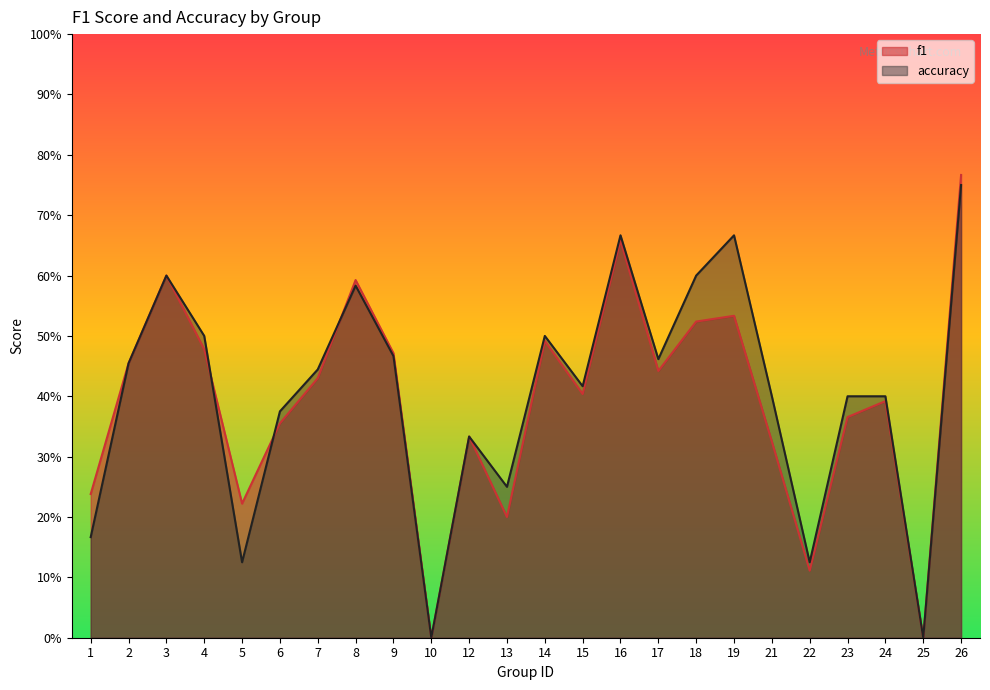

After their last crossing, which series has the higher values: accuracy or f1?

f1